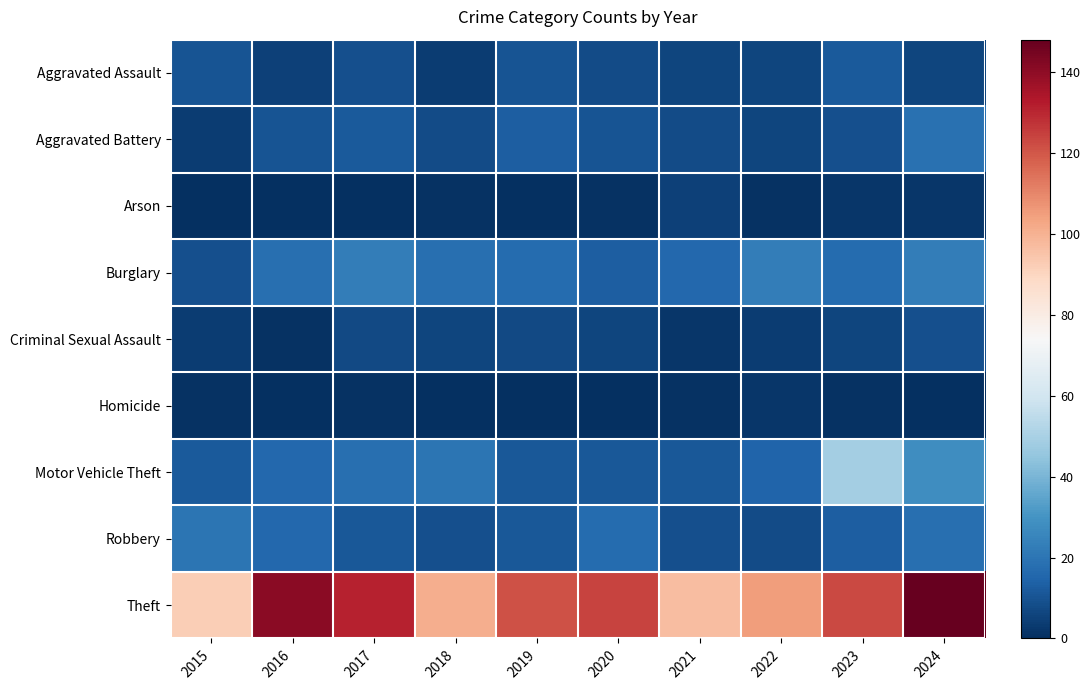

How many data points does each series have?

10